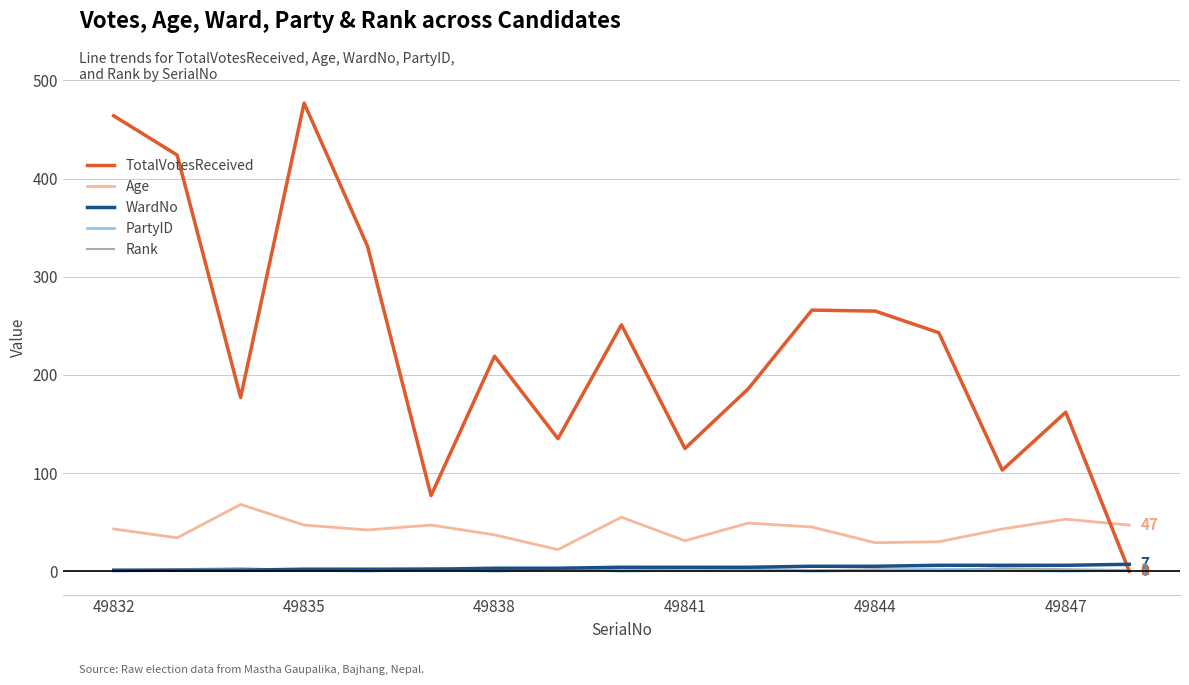

True or false: Rank and Age intersect in this chart.

False